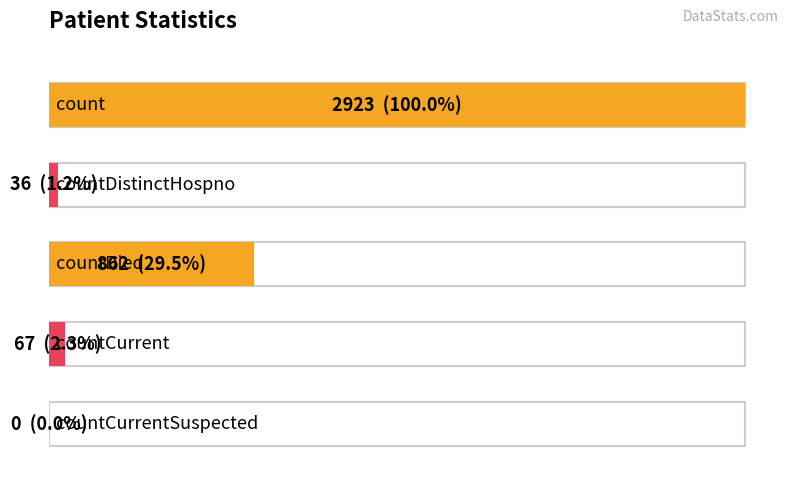

How many bars are there in total?

5